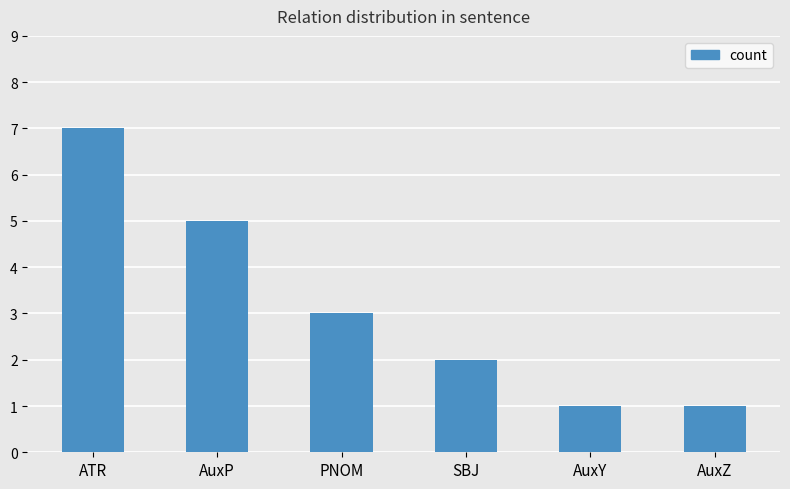

Reading left to right, list all the values displayed in this chart.

ATR=7	AuxP=5	PNOM=3	SBJ=2	AuxY=1	AuxZ=1